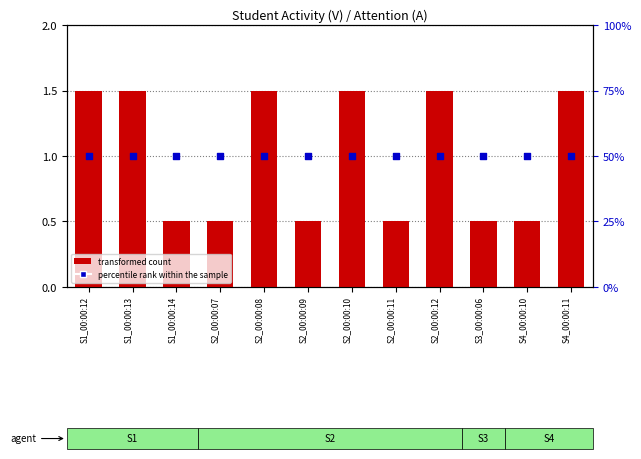

Which series contains the lowest Y value?

transformed count